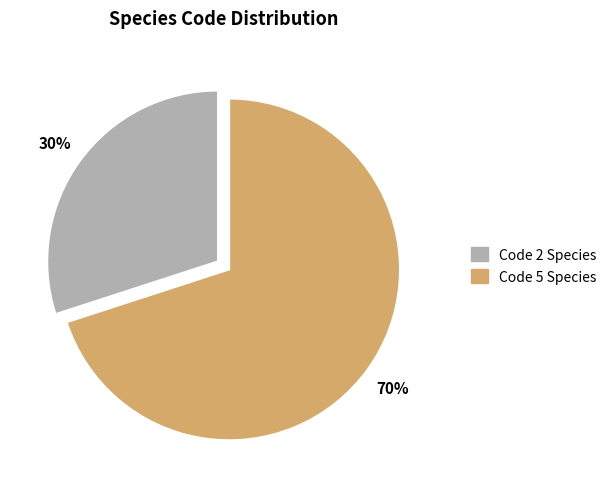

To the nearest percent, what is the difference between the largest and smallest slice percentages?

40%